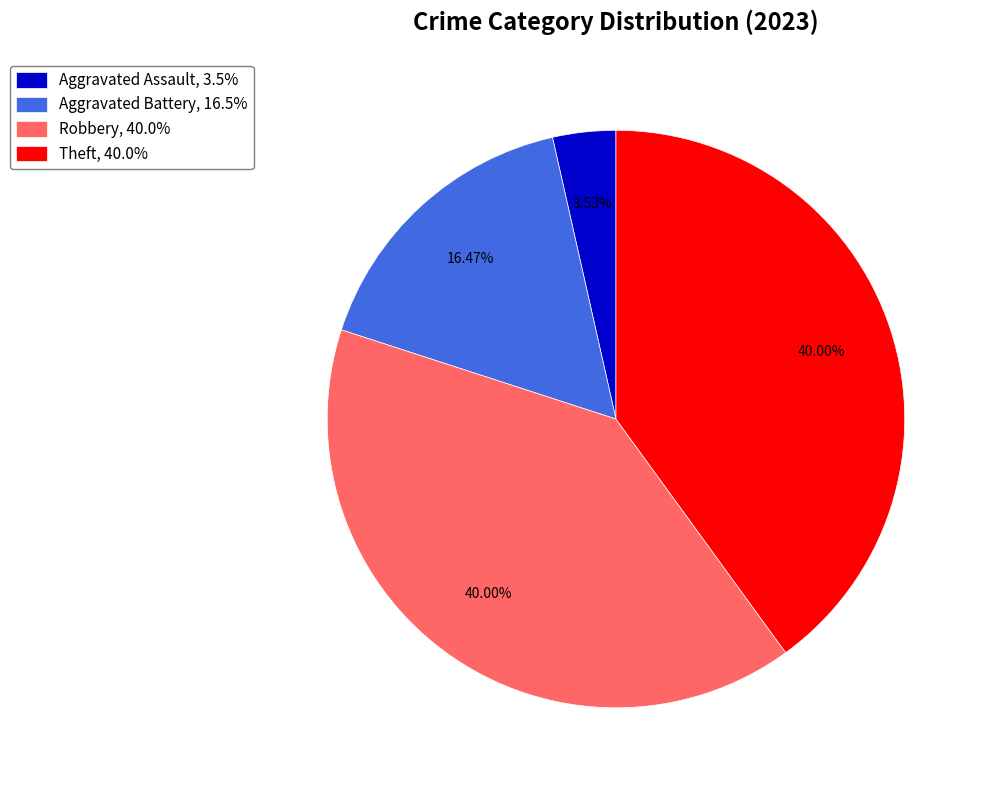

Does Aggravated Battery account for over 50% of the chart?

No